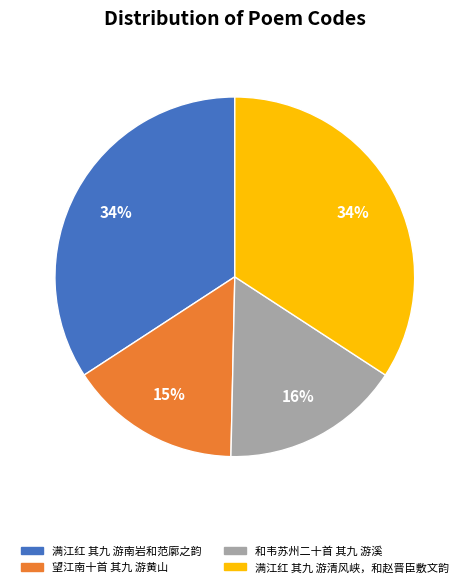

Which category has the smallest portion of the pie?

望江南十首 其九 游黄山